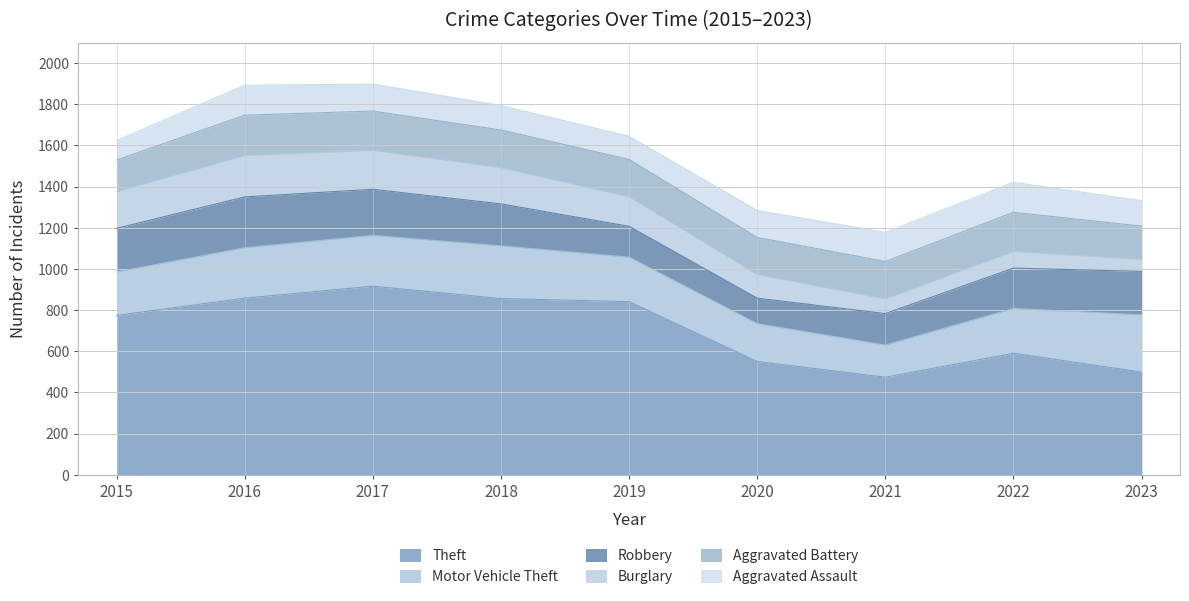

At which category is the sum across all series the highest?

2017